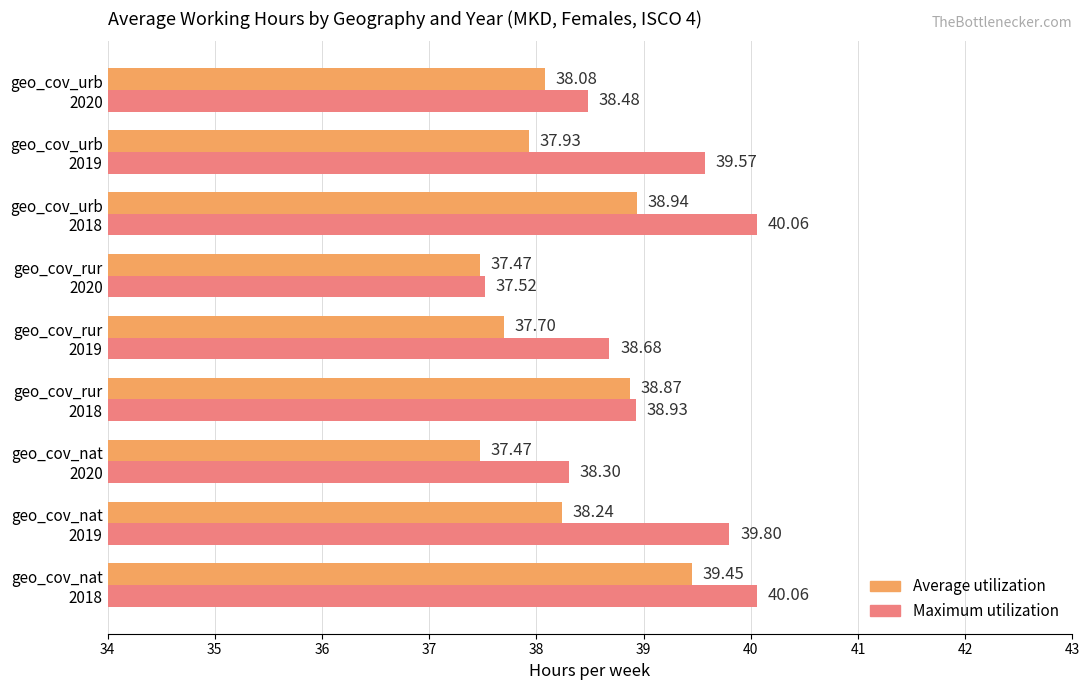

Which series has the widest spread of values?

Maximum utilization